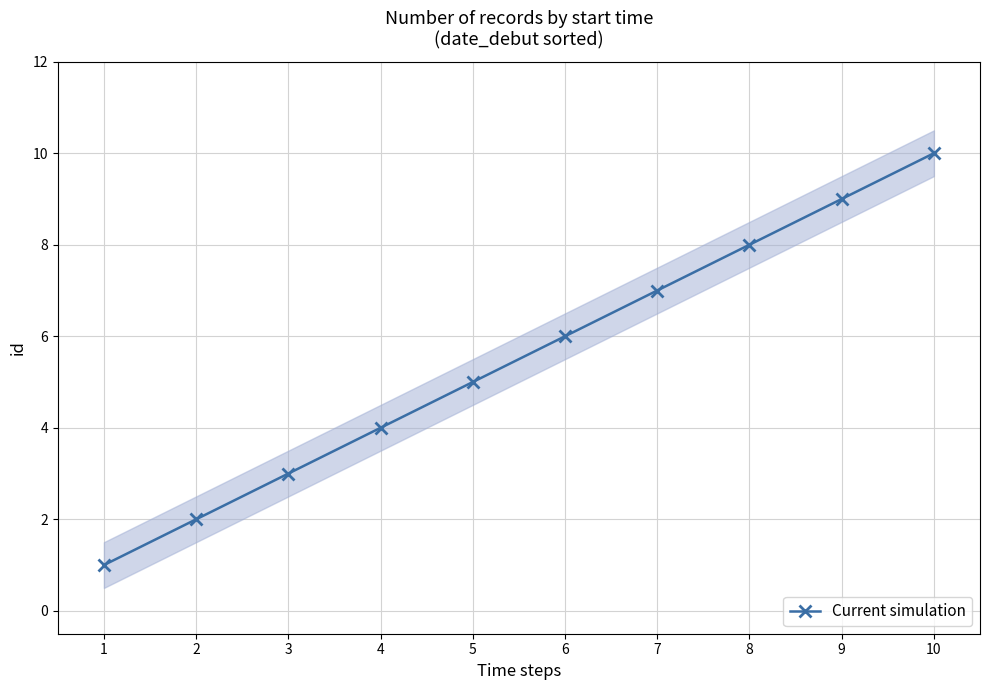

Reading left to right, list all the values displayed in this chart.

1	2	3	4	5	6	7	8	9	10